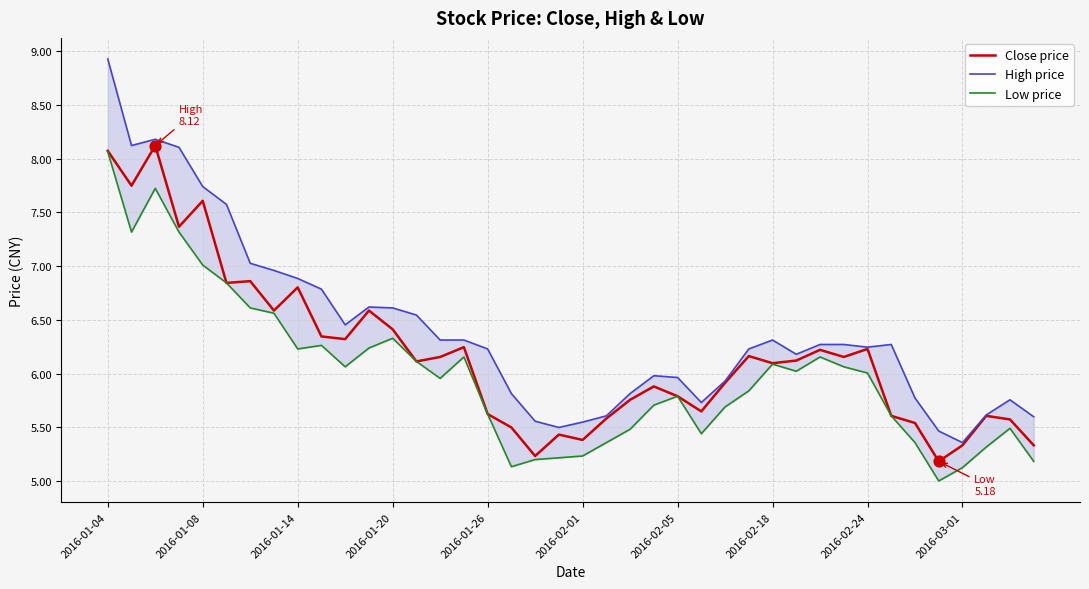

At how many categories does at least one series exceed 6?

24